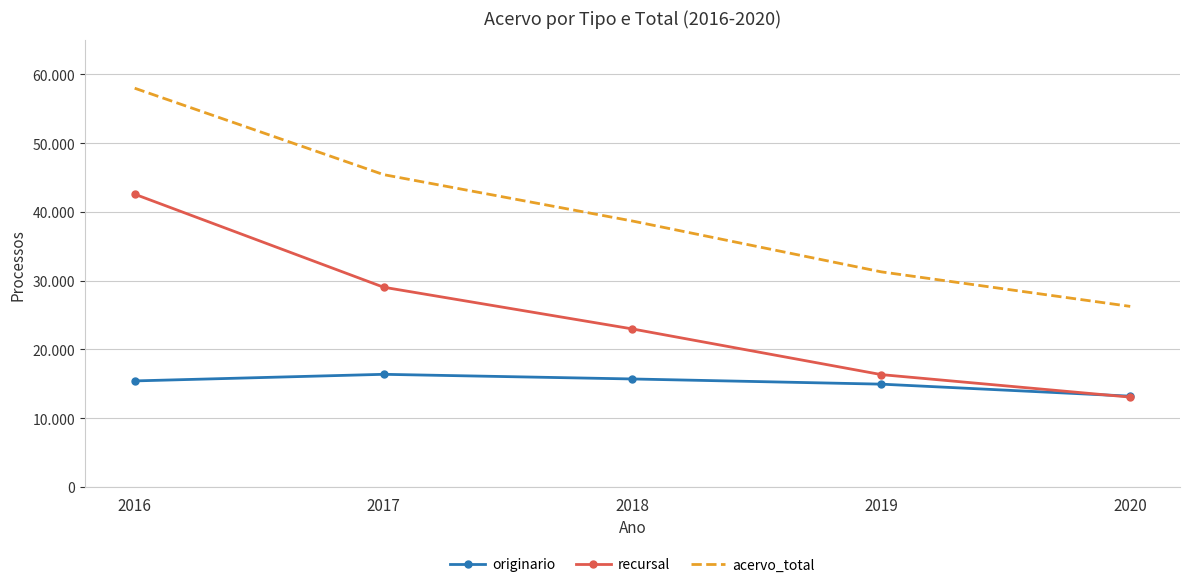

Which series has the widest spread of values?

acervo_total